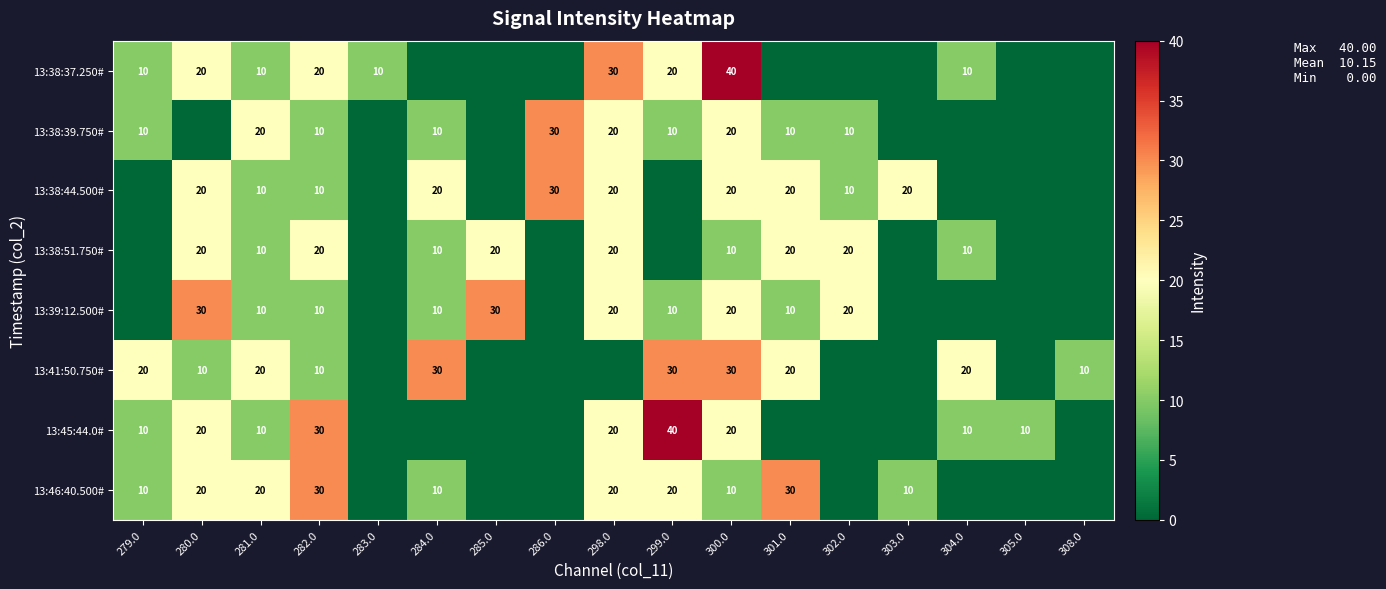

What is the greatest value displayed?

40